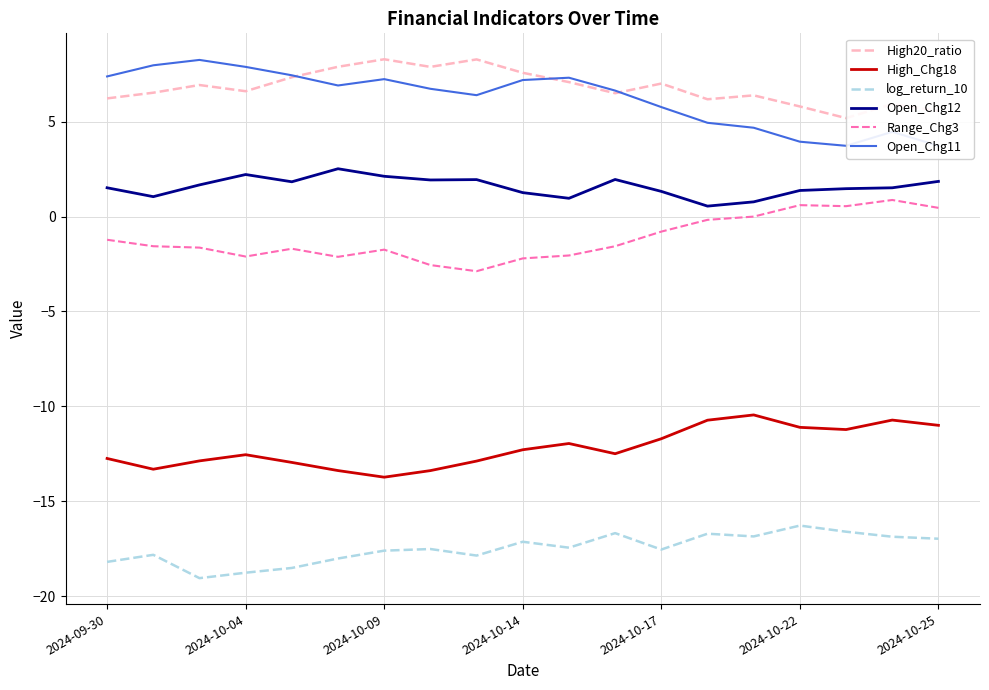

True or false: High20_ratio and High_Chg18 cross at least once.

False